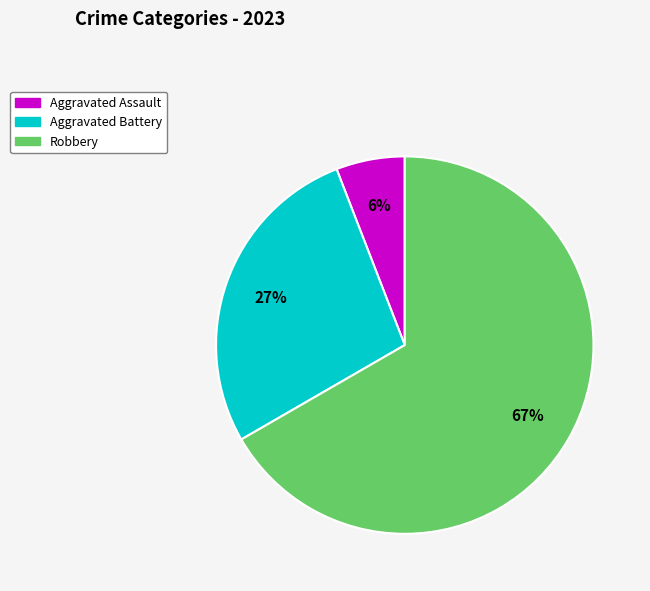

Does any single category account for the majority?

Yes